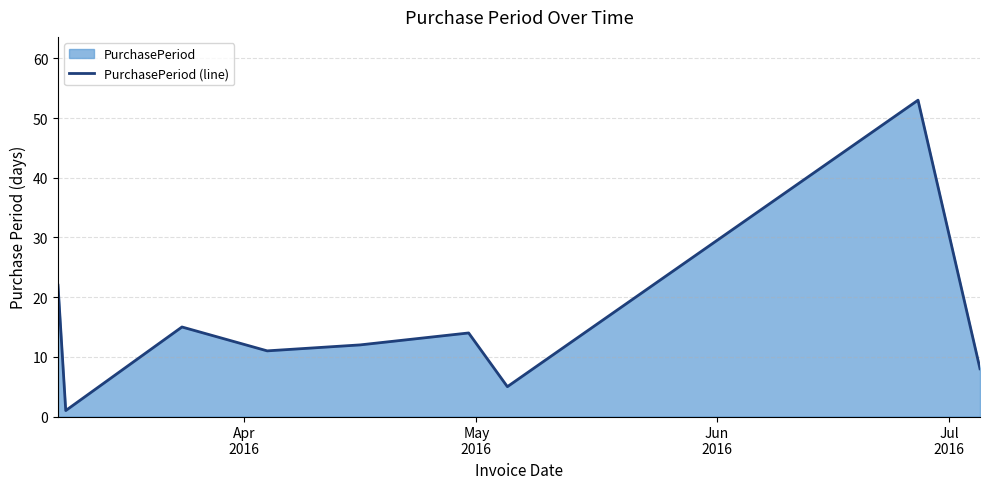

What is the maximum value shown in the chart?

53